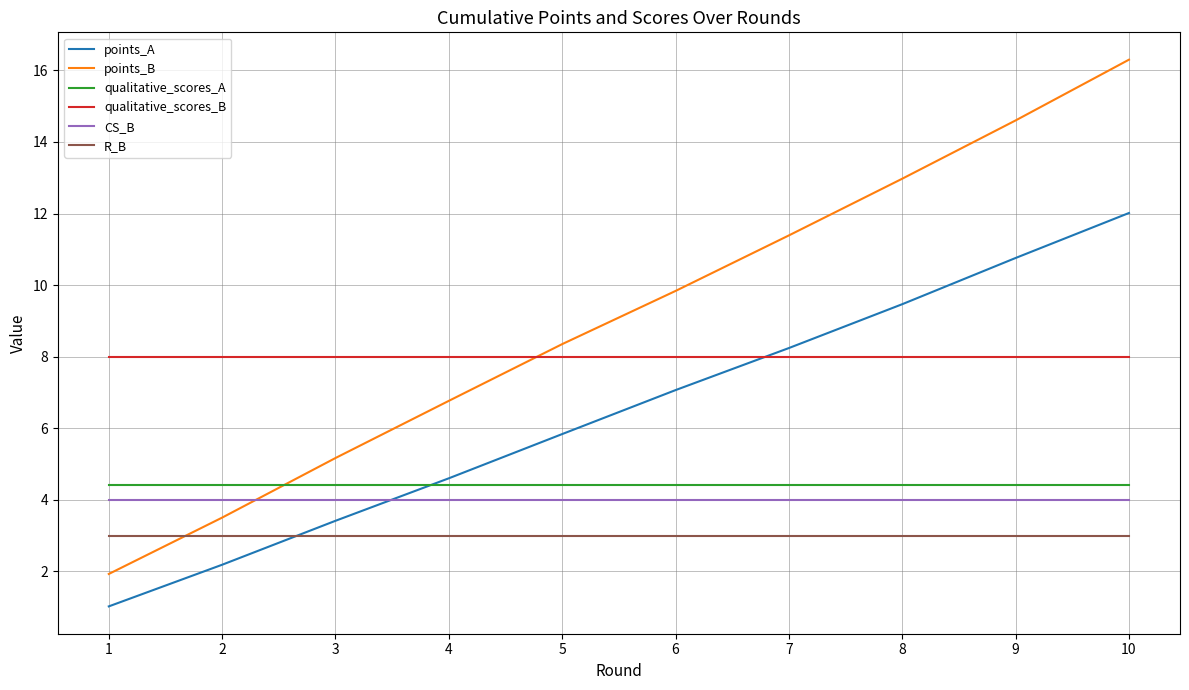

How many lines are shown in the chart?

6